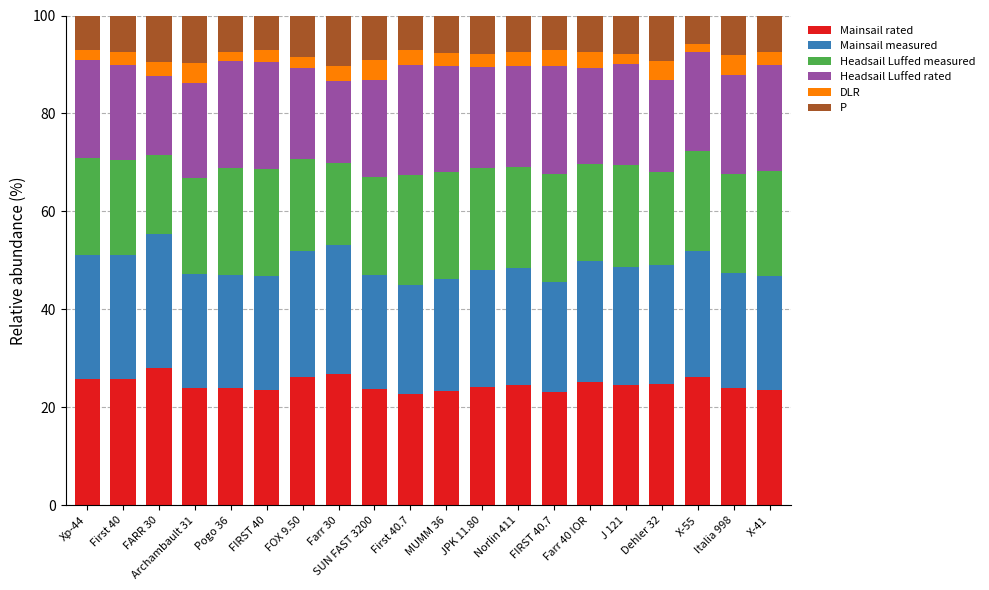

Are the bars grouped side by side (vs. stacked)?

No